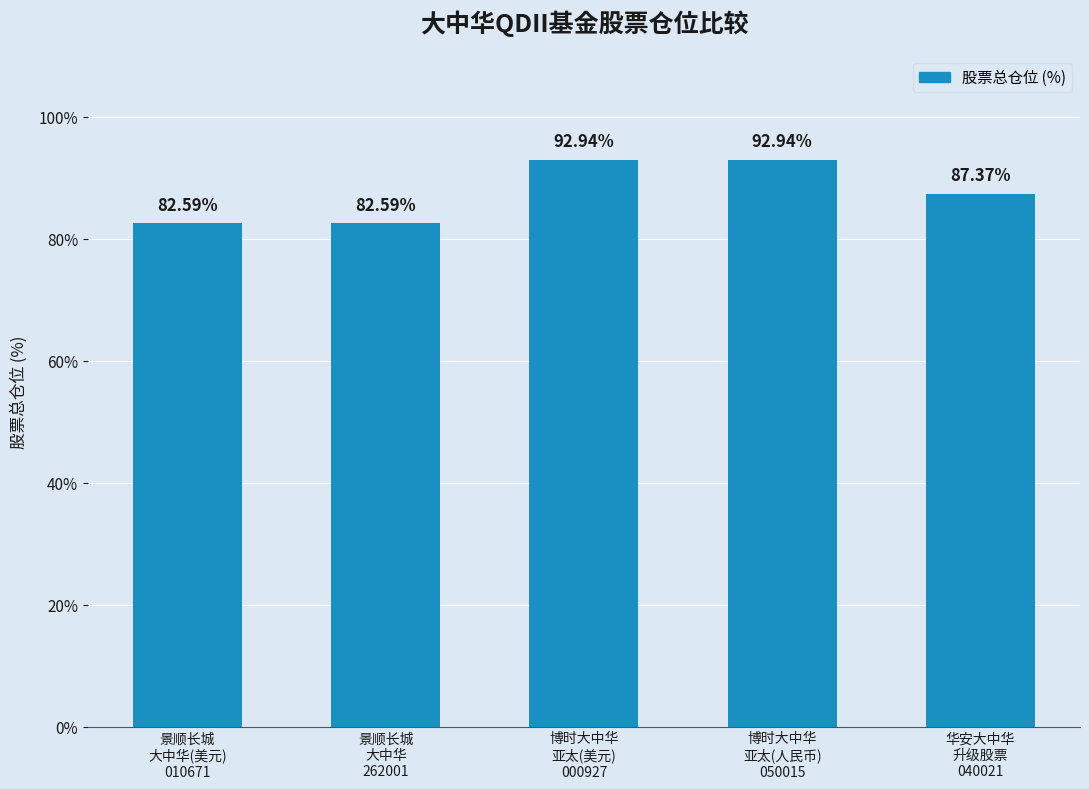

What is the sum of all values?

438.4